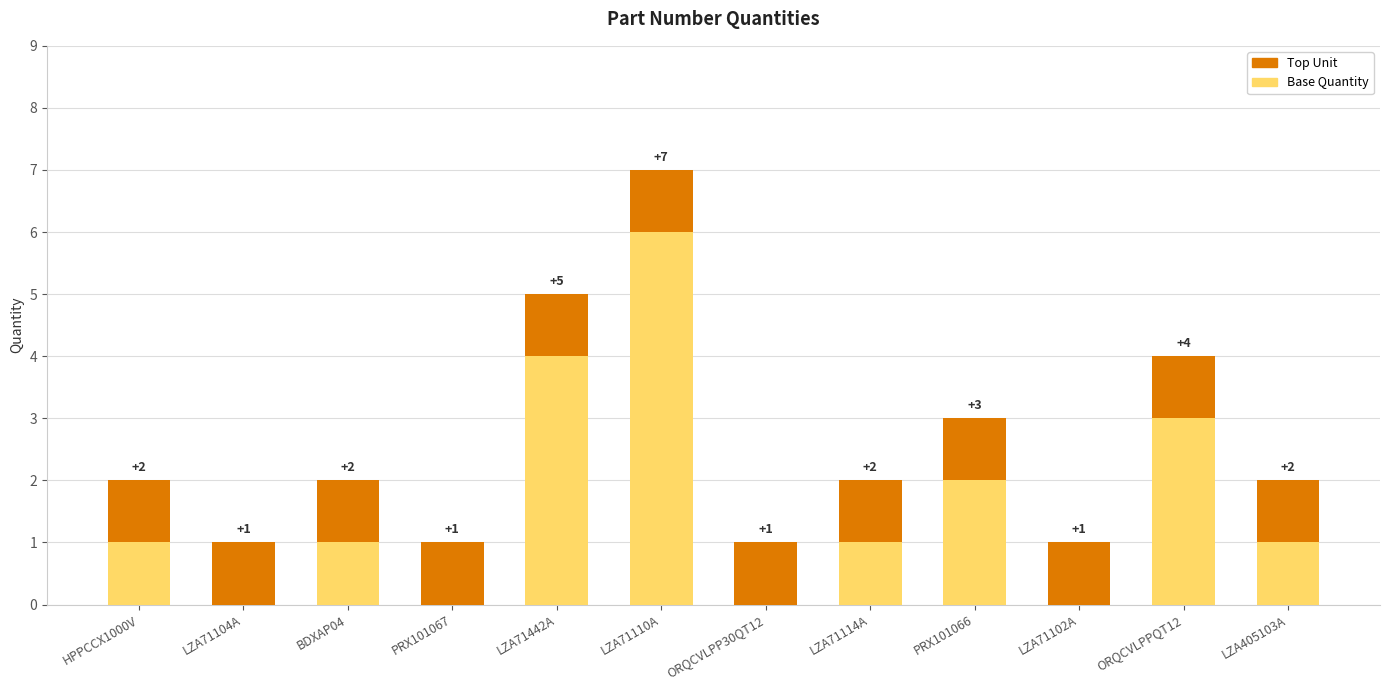

Reading left to right, list the values for the Base Quantity series.

HPPCCX1000V=1	LZA71104A=0	BDXAP04=1	PRX101067=0	LZA71442A=4	LZA71110A=6	ORQCVLPP30QT12=0	LZA71114A=1	PRX101066=2	LZA71102A=0	ORQCVLPPQT12=3	LZA405103A=1